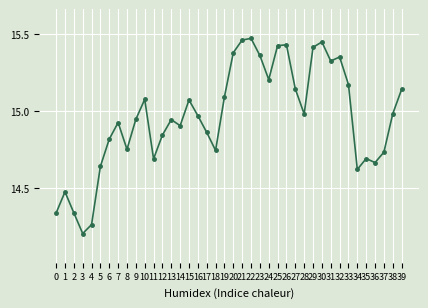

Approximately how many times larger is the value at 12 compared to 9?

1.0